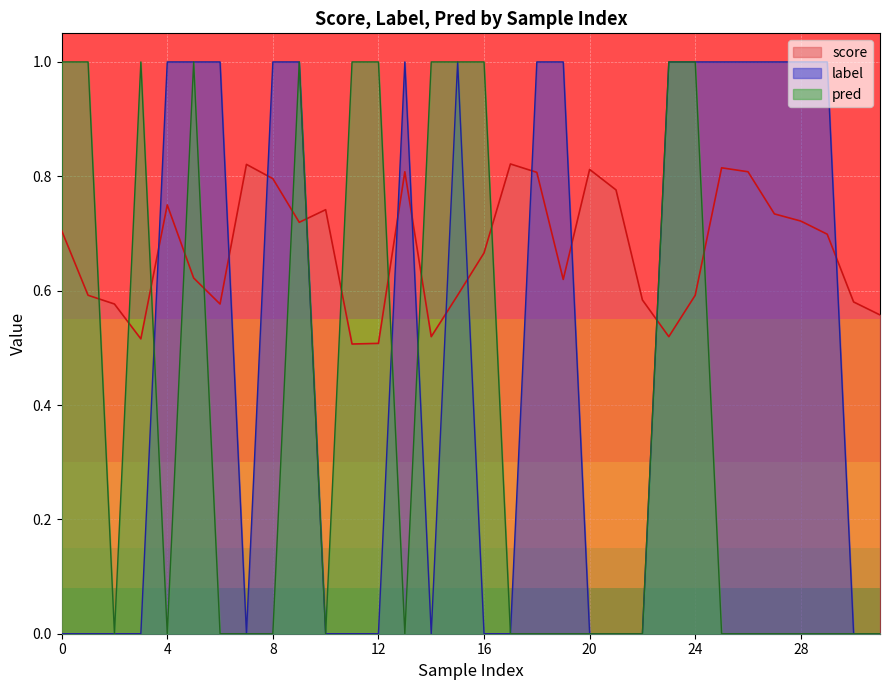

What are all the series names shown in the legend?

score, label, pred